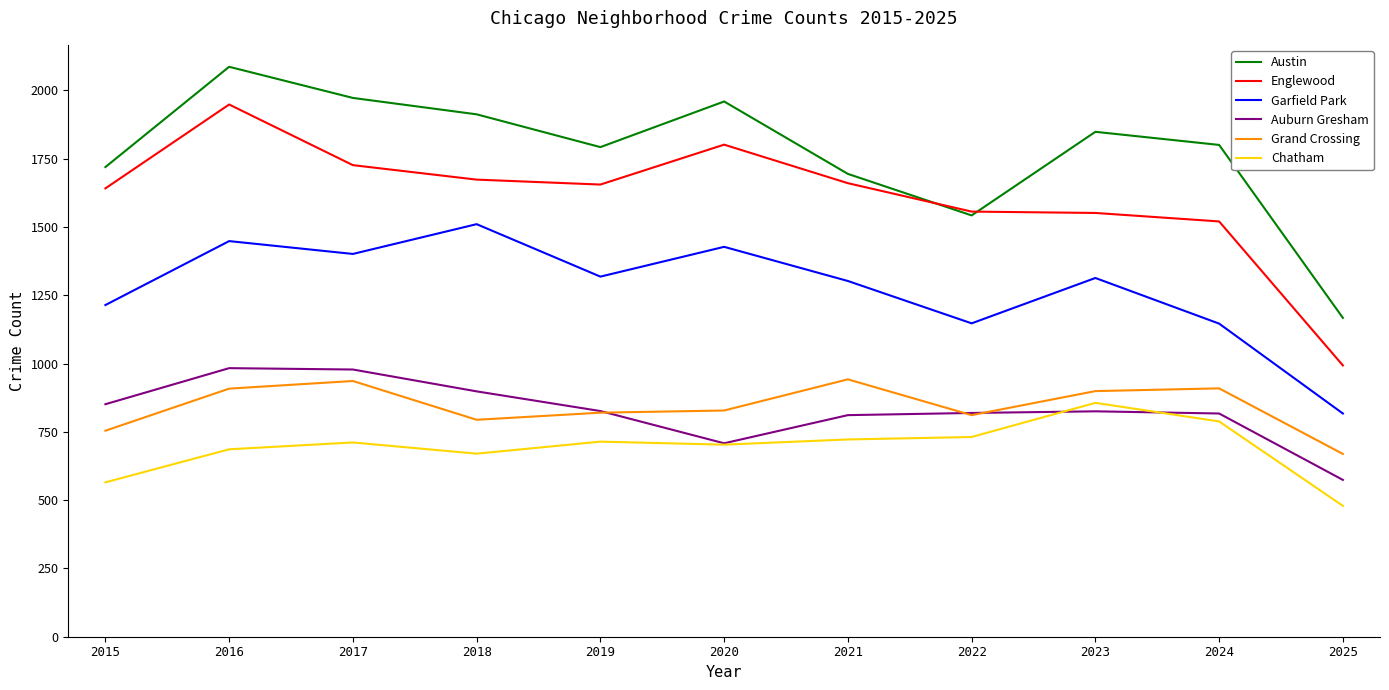

What is the highest value of the Garfield Park series?

1510